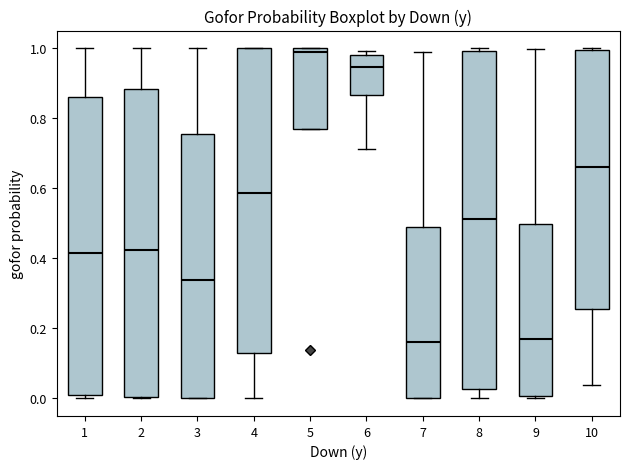

Reading left to right, transcribe this box plot: for each box, give where its median line is, the range the box spans, and where its two whiskers end, as read against the y-axis. The values are not printed on the chart, so give them approximately, as read against the axis.

1: median 0.42, box 0.02 to 0.86, whiskers 0.00 to 1.00
2: median 0.42, box 0.00 to 0.88, whiskers 0.00 to 1.00
3: median 0.34, box 0.00 to 0.76, whiskers 0.00 to 1.00
4: median 0.58, box 0.14 to 1.00, whiskers 0.00 to 1.00
5: median 0.98, box 0.76 to 1.00, whiskers 0.76 to 1.00
6: median 0.94, box 0.86 to 0.98, whiskers 0.72 to 1.00
7: median 0.16, box 0.00 to 0.48, whiskers 0.00 to 0.98
8: median 0.52, box 0.02 to 1.00, whiskers 0.00 to 1.00 (just above the box's upper edge)
9: median 0.18, box 0.00 to 0.50, whiskers 0.00 to 1.00
10: median 0.66, box 0.26 to 1.00, whiskers 0.04 to 1.00